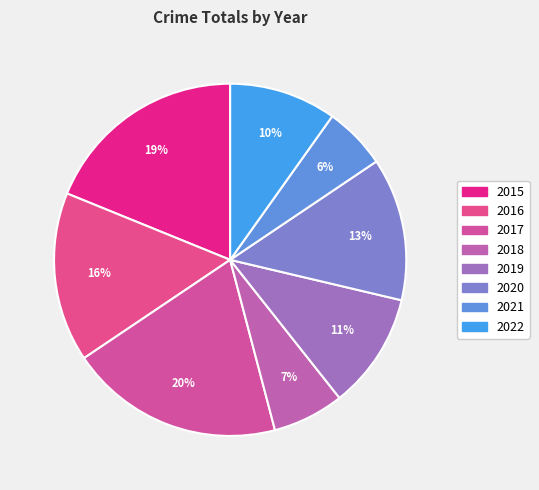

Between 2017 and 2018, which is larger?

2017